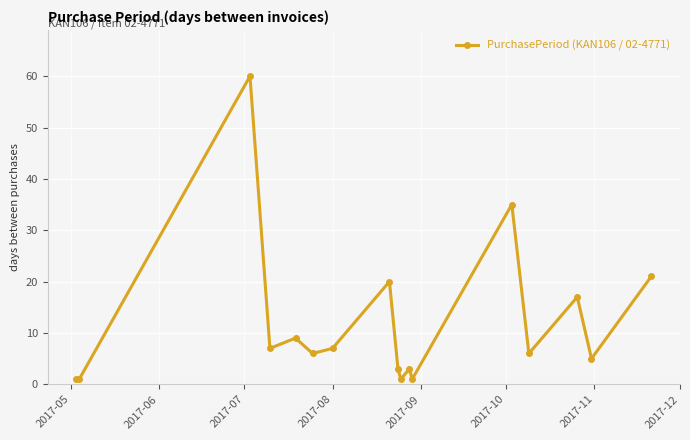

Reading right to left, transcribe all the data shown in this chart.

21	5	17	6	35	1	3	1	3	20	7	6	9	7	60	1	1